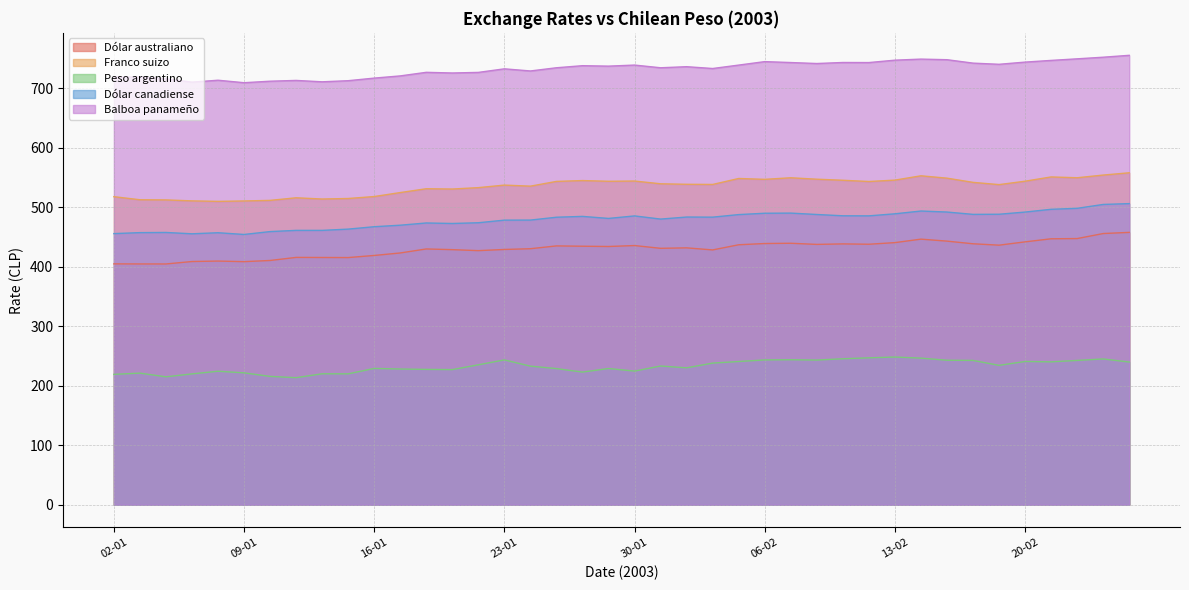

In Balboa panameño, how many points are higher than both neighbors (excluding endpoints)?

11